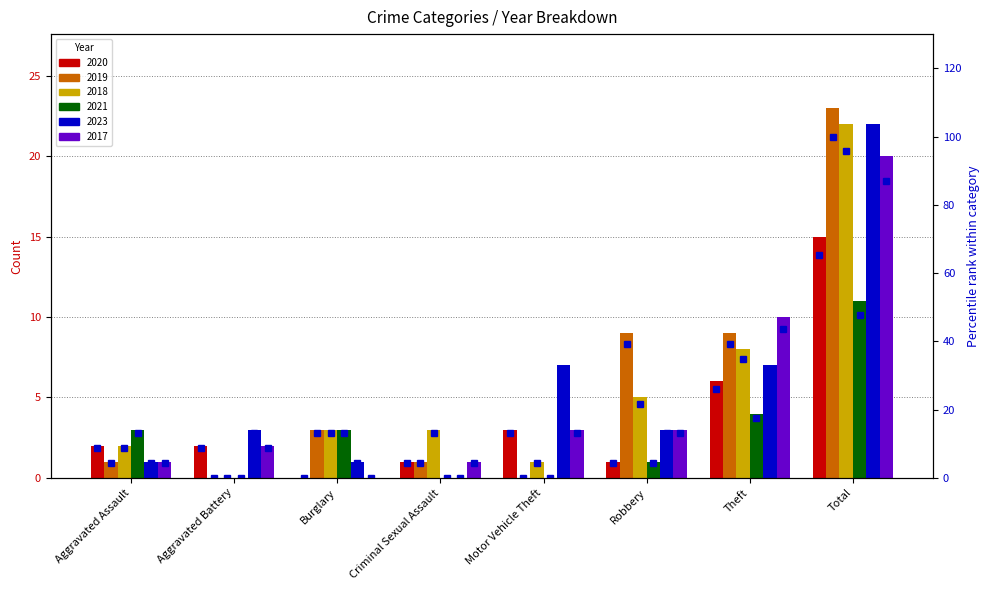

What is the sum of the 2021 pct values at Theft and Total?

65.2